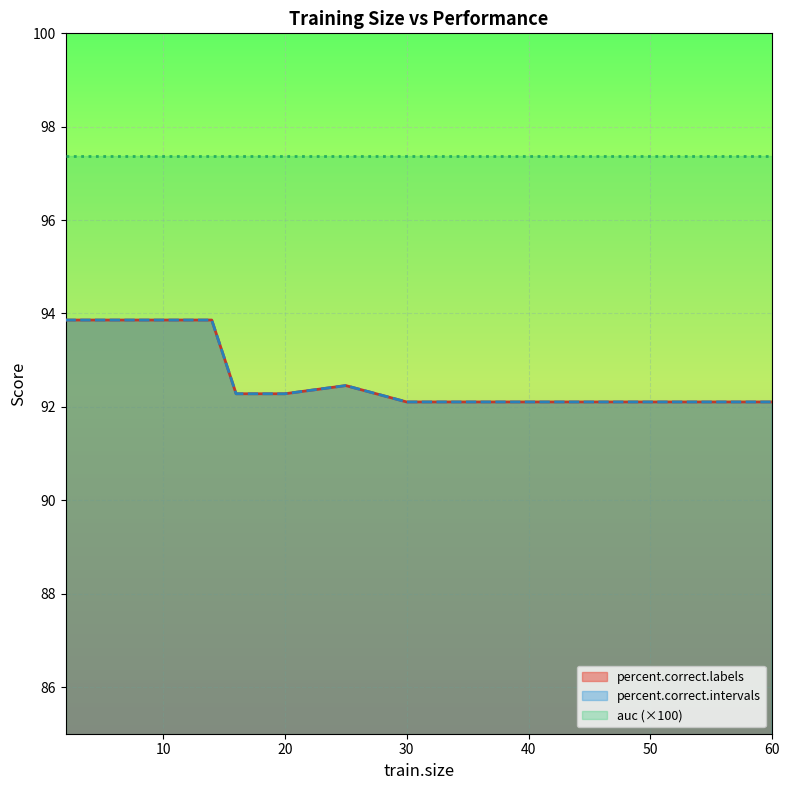

Which label corresponds to the largest value in the chart?

2